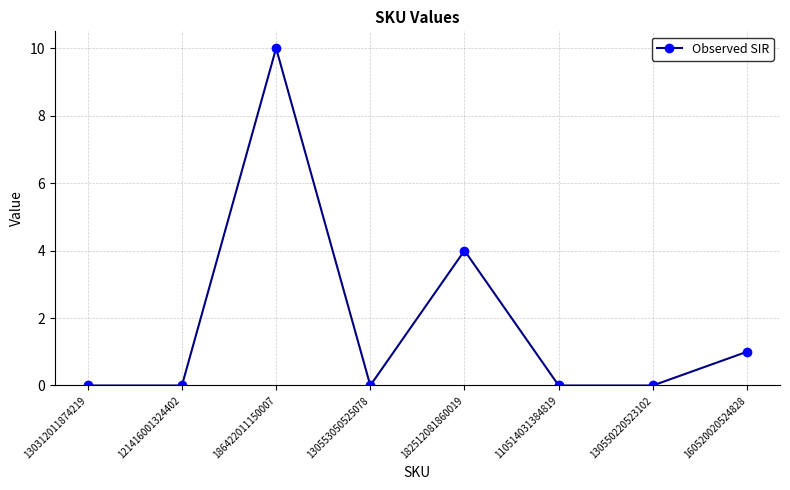

How many distinct data groups are displayed?

1